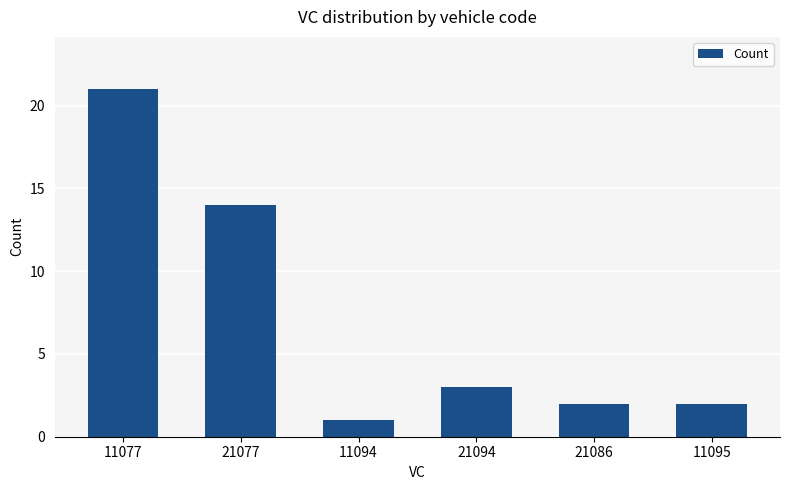

True or false: the data shows 0 at 11095.

False